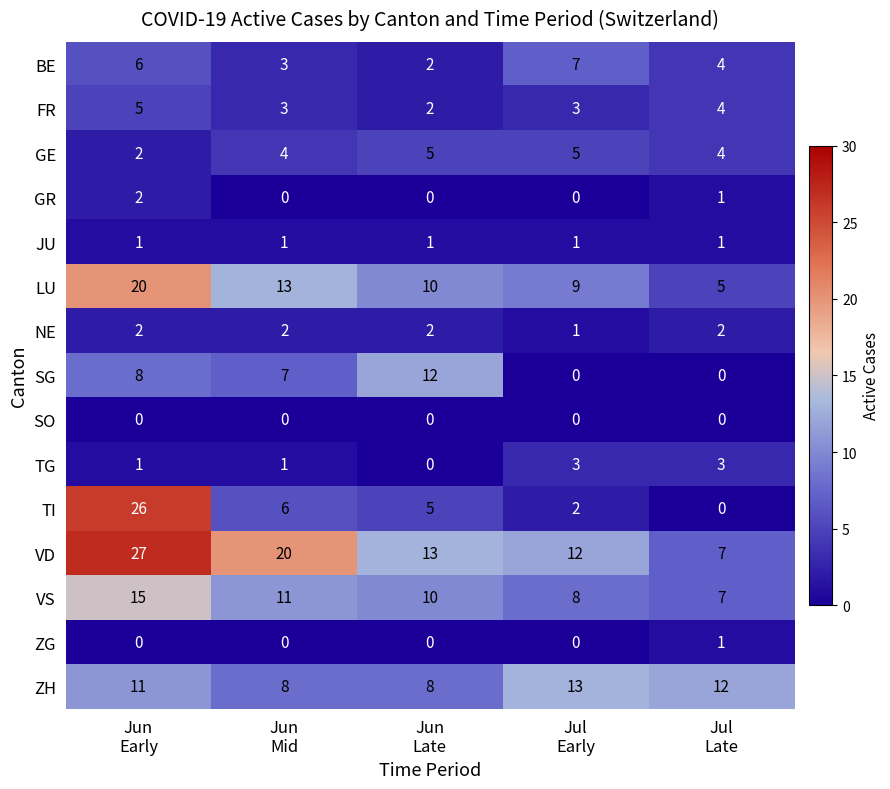

How many distinct data groups are displayed?

15